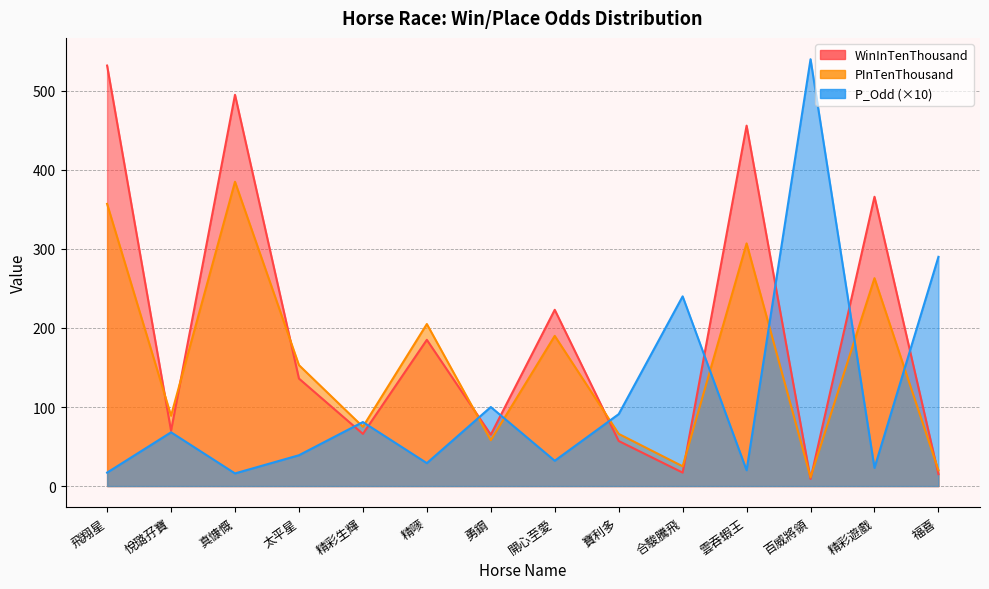

What is the average value of the WinInTenThousand series?

192